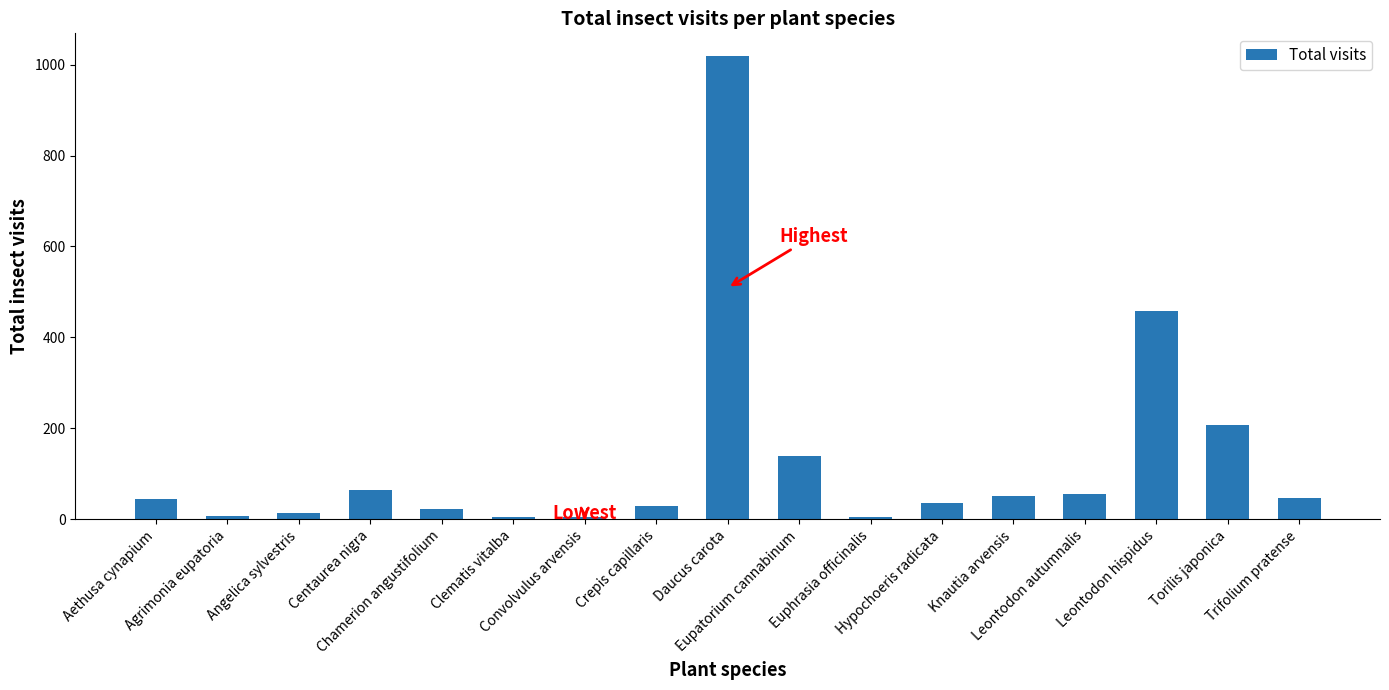

How many distinct data groups are displayed?

1